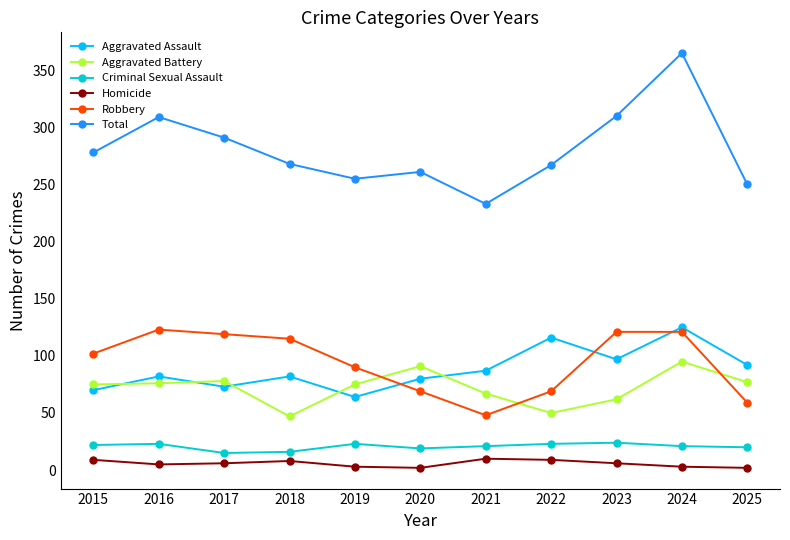

Read the Criminal Sexual Assault value at 2021.

21